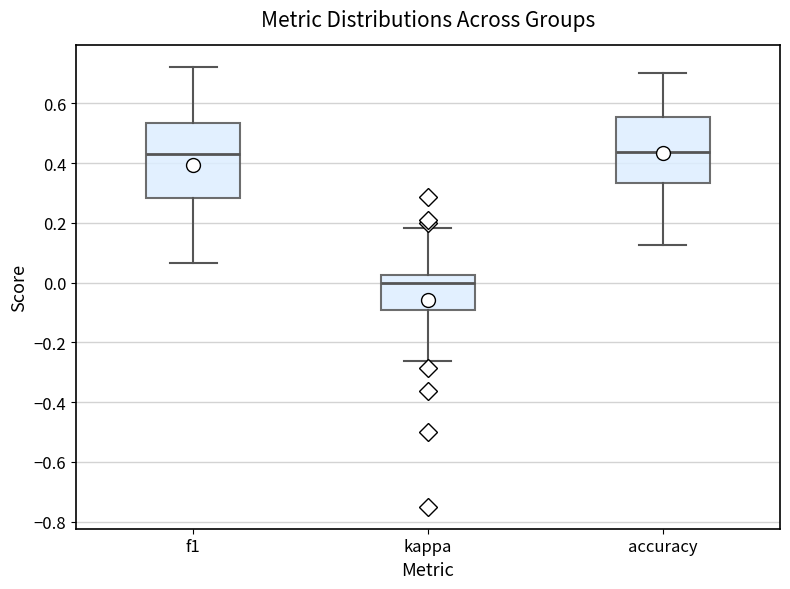

Which box is the tallest, from its lower edge to its upper edge?

f1